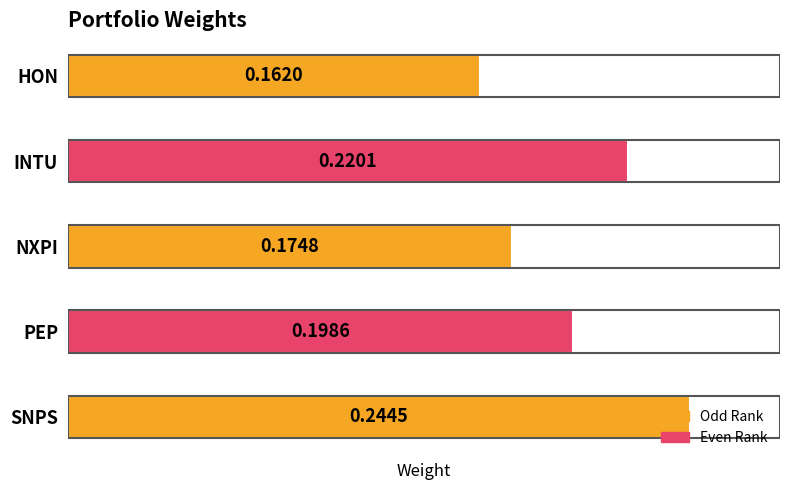

What is the sum of all values?

1.0